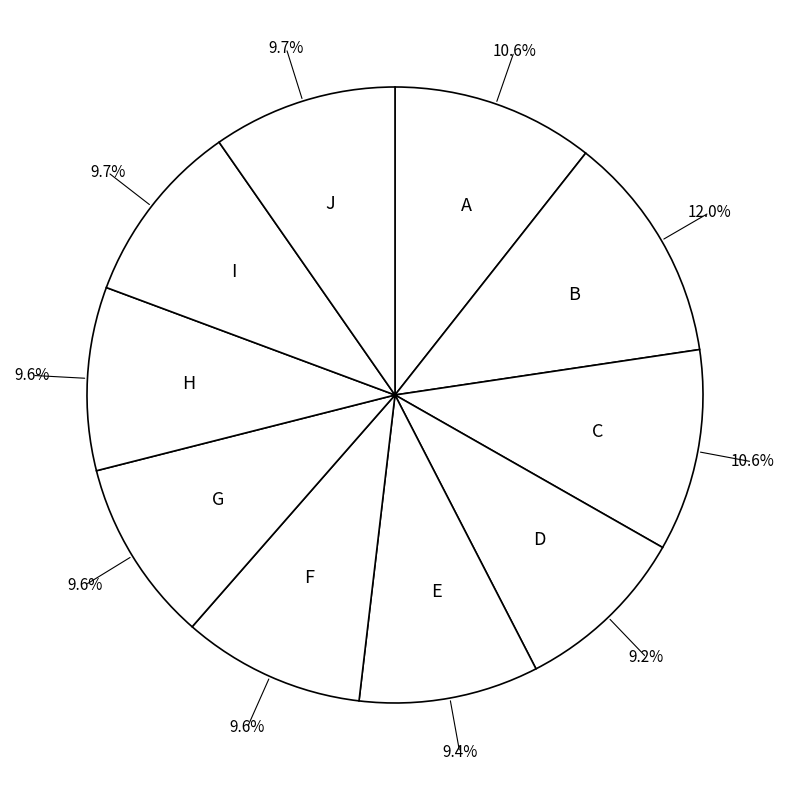

Is the sum of F and B greater than half?

No